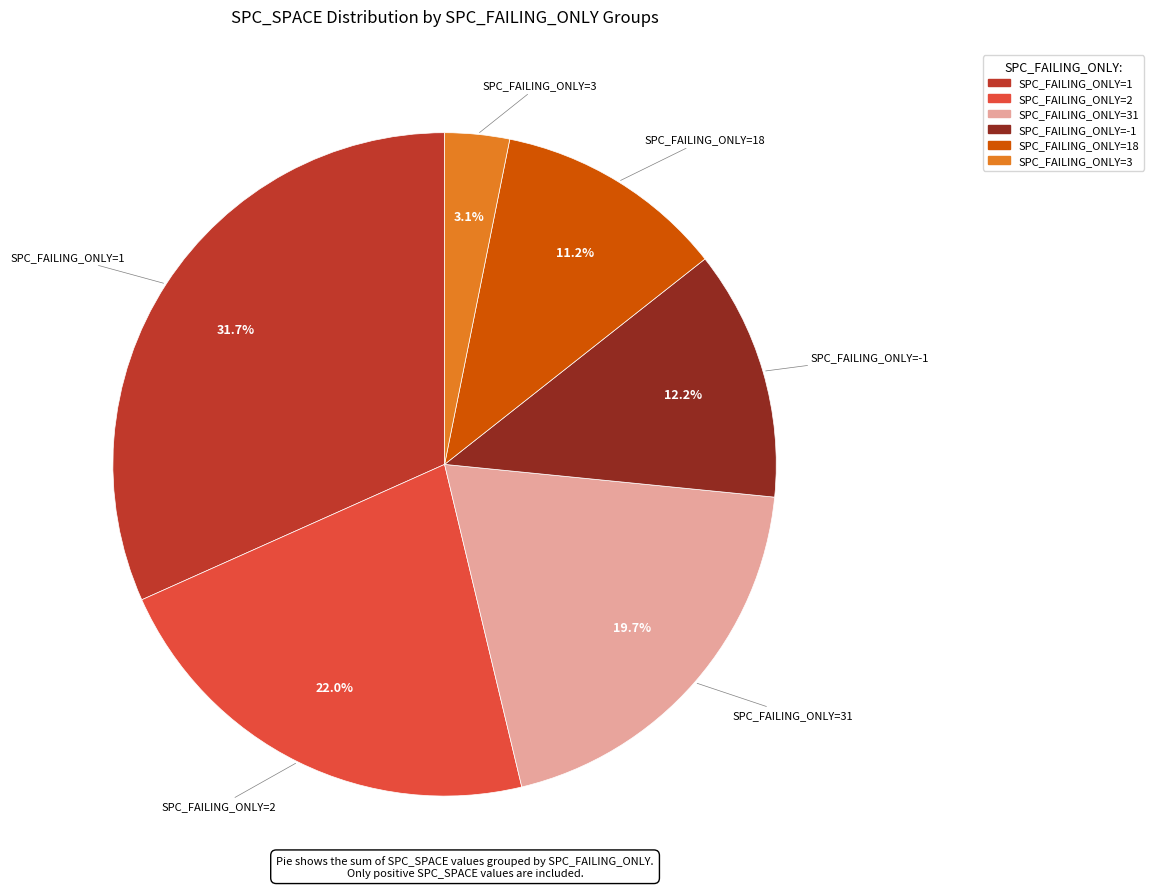

Is there any slice that represents more than half of the pie?

No